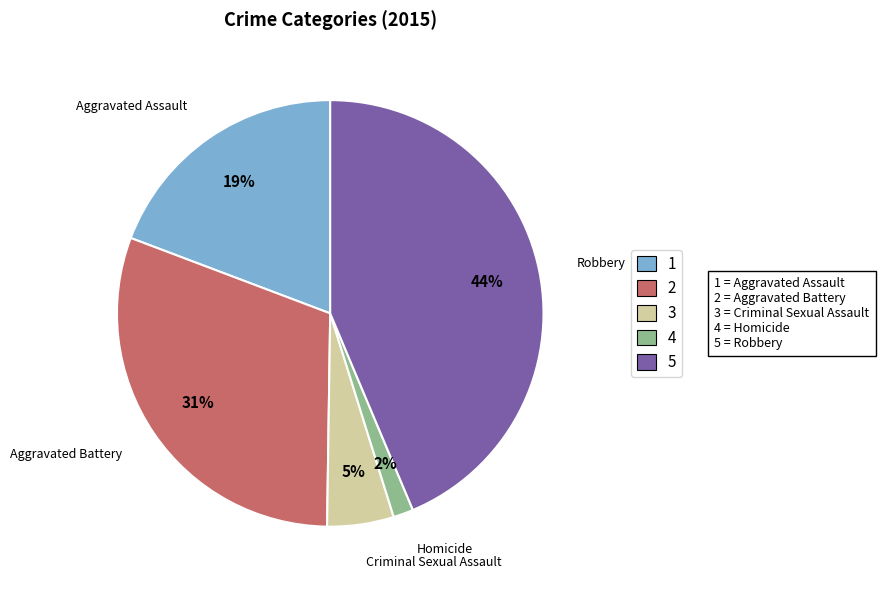

To the nearest percent, what is the difference between the largest and smallest slice percentages?

42%